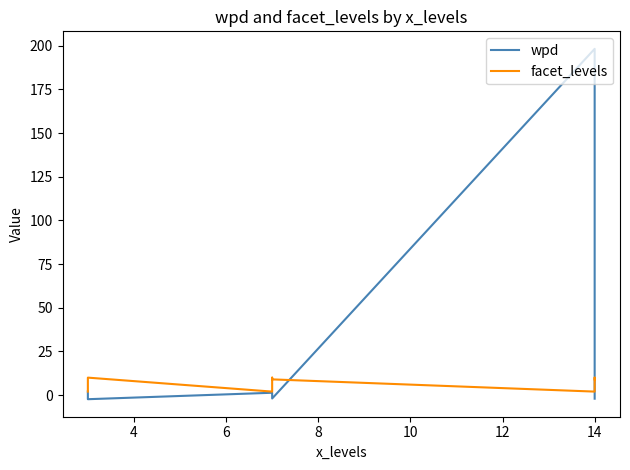

Reading right to left, transcribe all the data shown in this chart.

wpd: -2.1	-1.6	198.3	-1.9	-0.0	1.3	-2.4	-0.4	2.1
facet_levels: 9.0	10.0	2.0	9.0	10.0	2.0	10.0	9.0	2.0